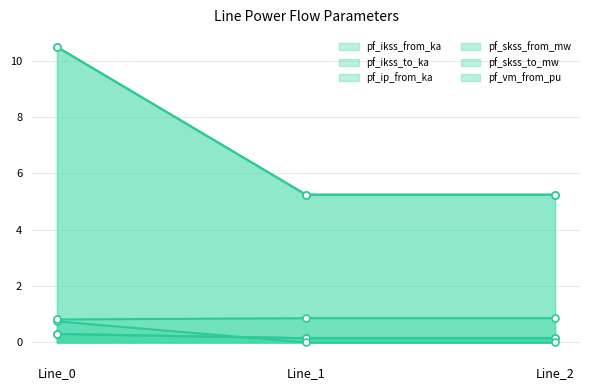

What is the greatest value displayed?

10.5